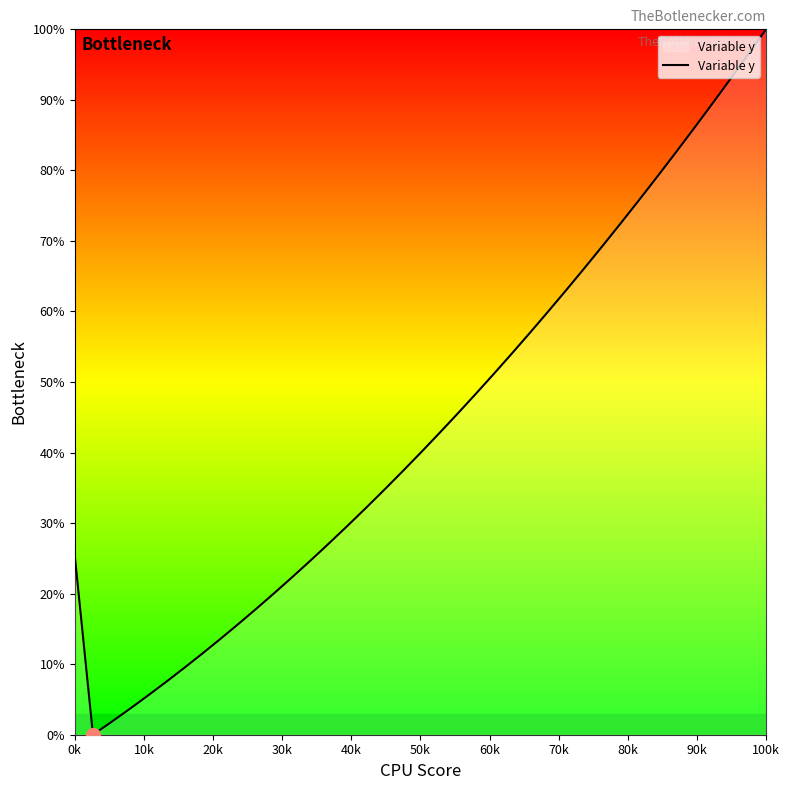

How many values exceed 39?

20